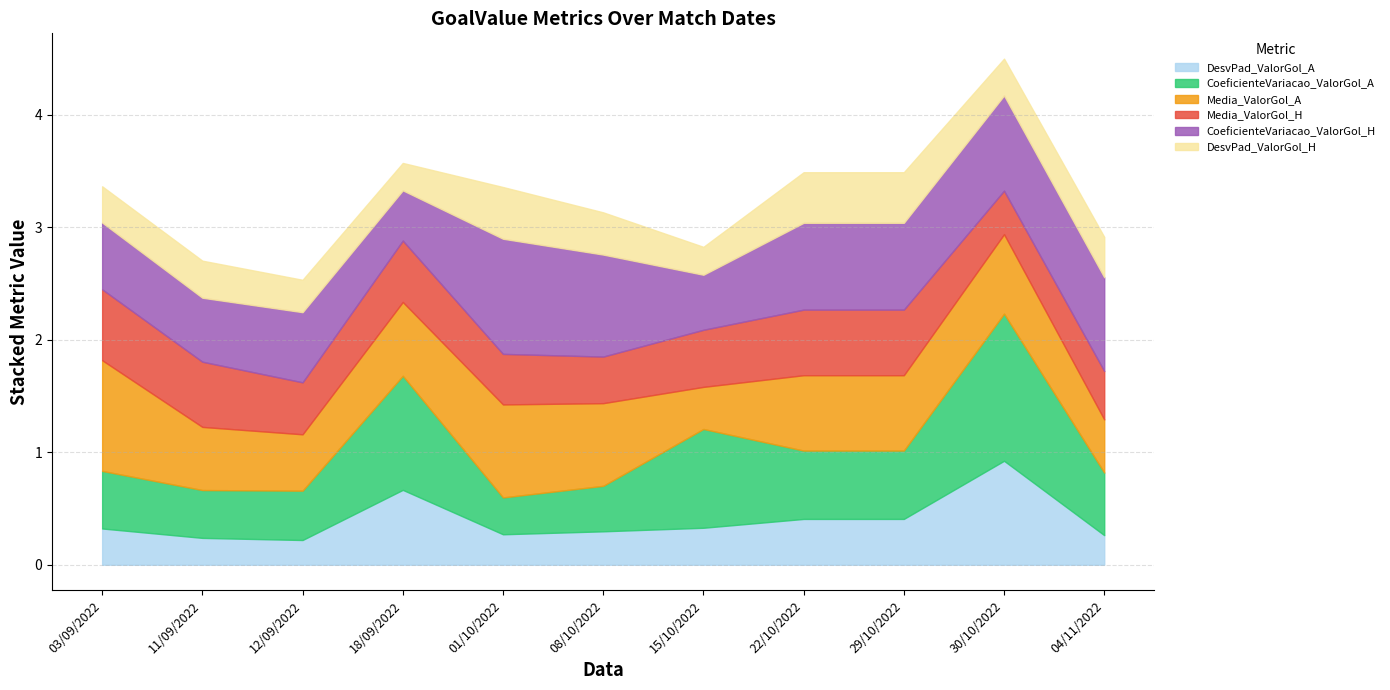

The Media_ValorGol_H series shows 0.4 at 08/10/2022. True or false?

True